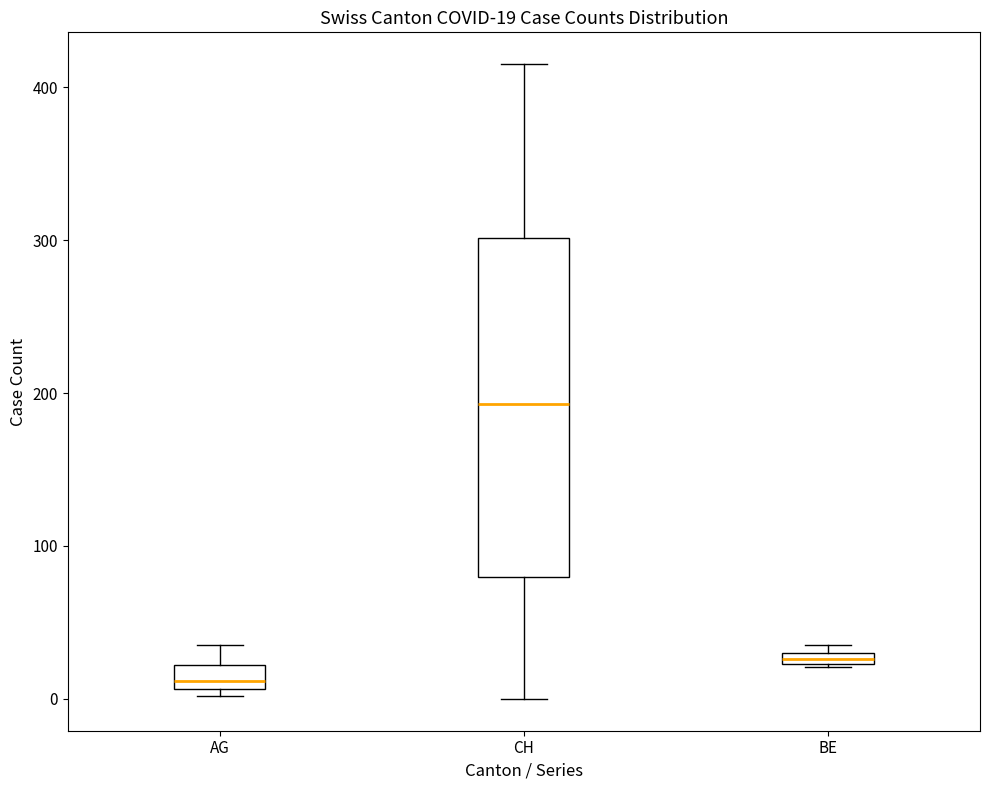

Comparing the boxes themselves (not the whiskers), which one is the tallest?

CH